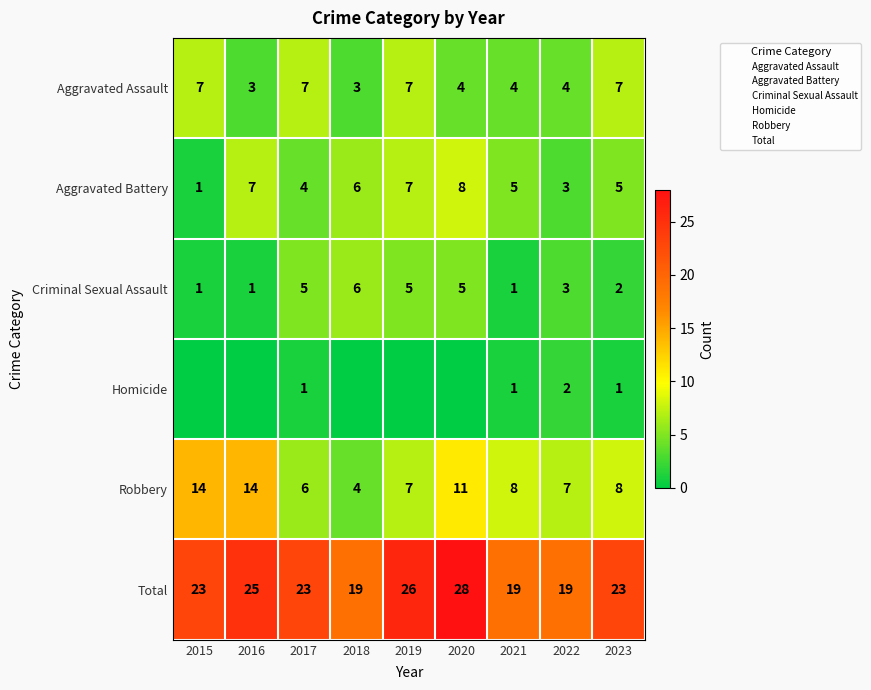

What is the spread (max minus min) of values at 2017?

22